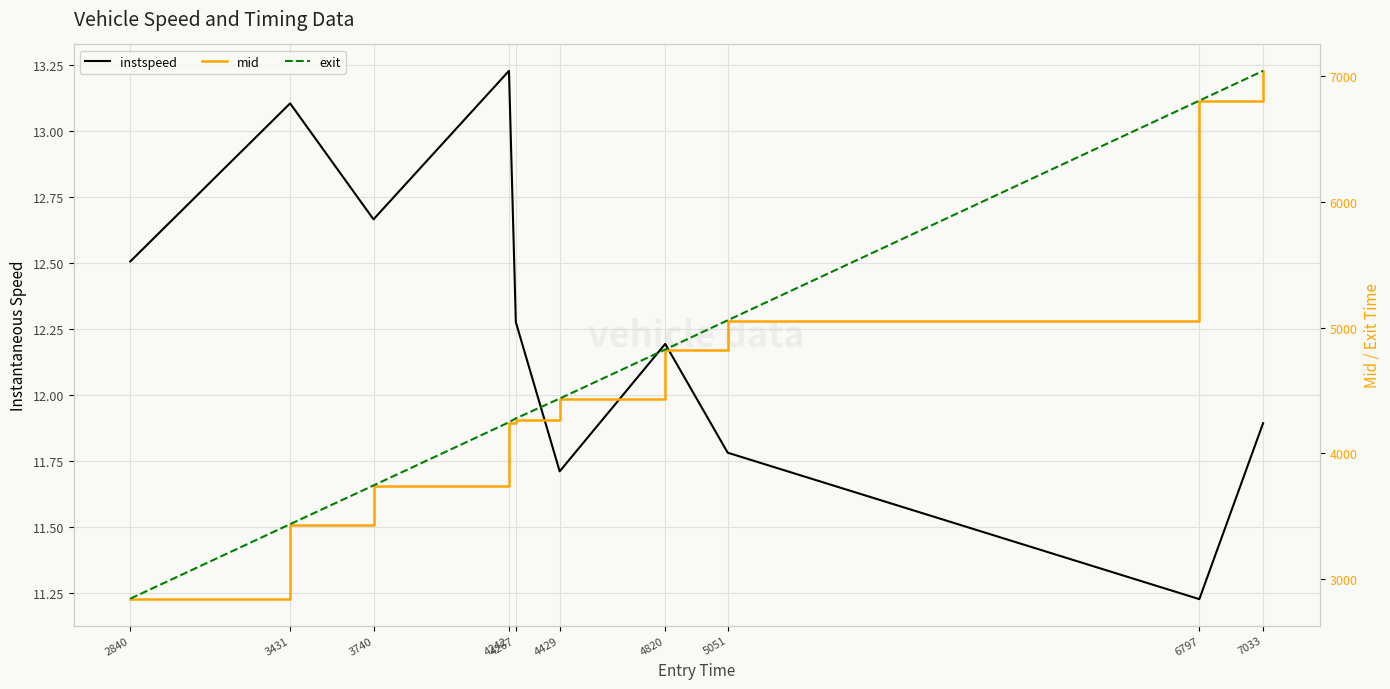

At which category does the chart reach its minimum across all series?

6797